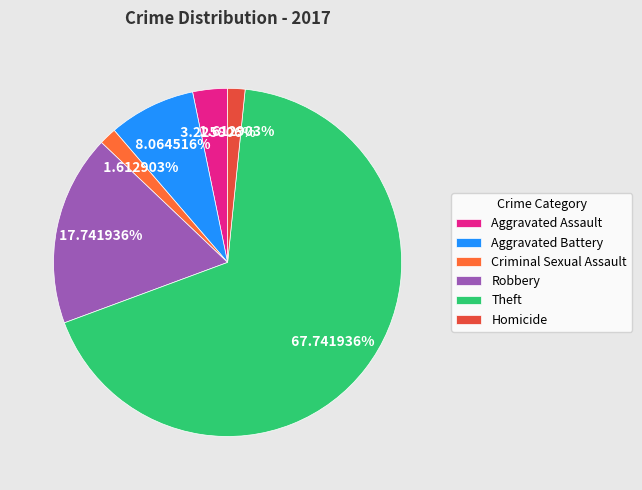

The Aggravated Assault slice represents 3% of the pie. True or false?

True